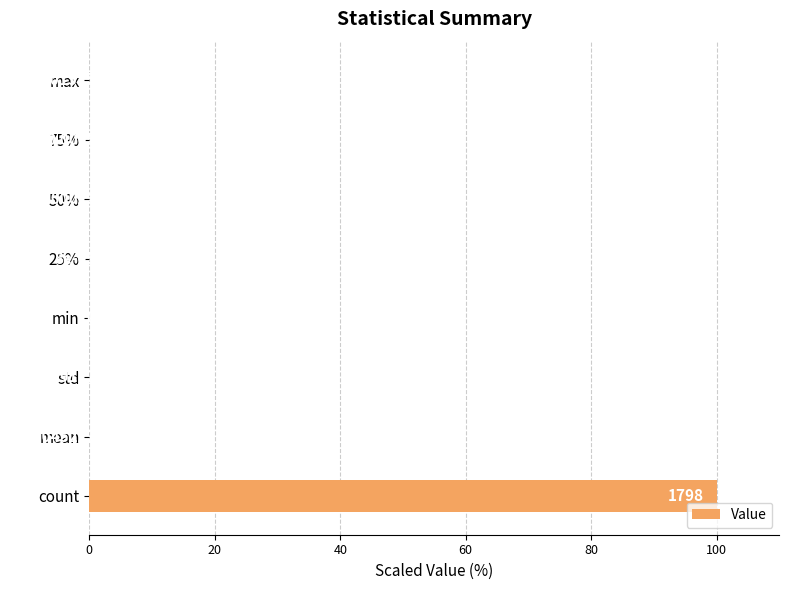

Count the number of values greater than 0.

7